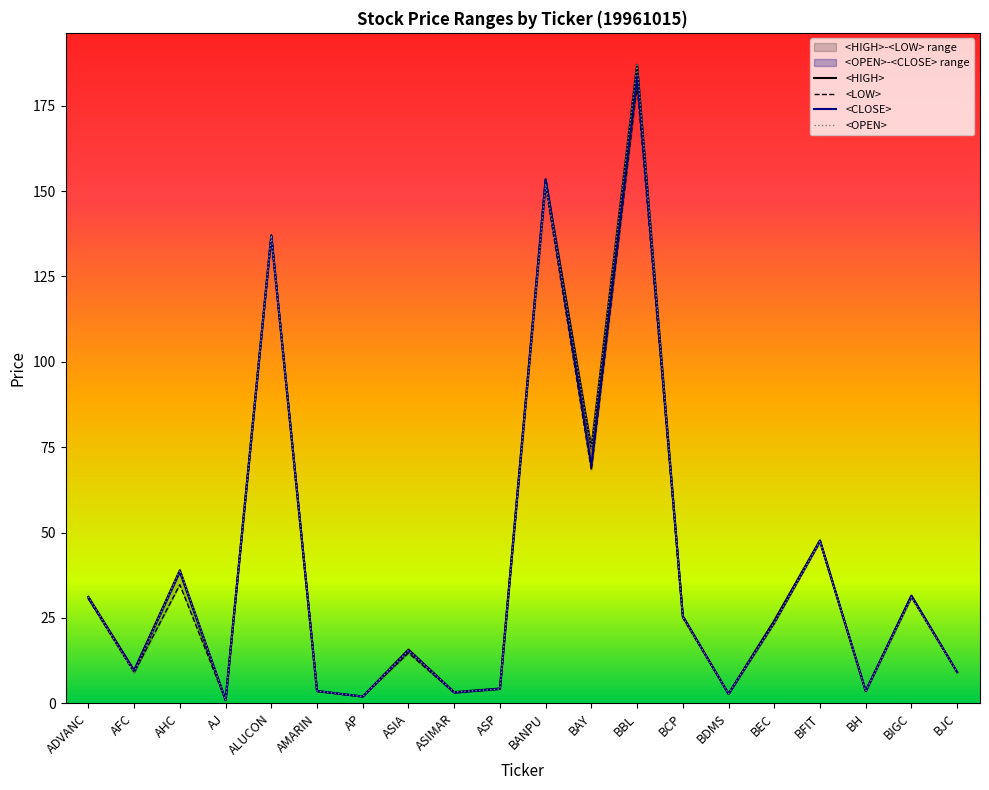

True or false: <OPEN> and <HIGH> cross at least once.

False